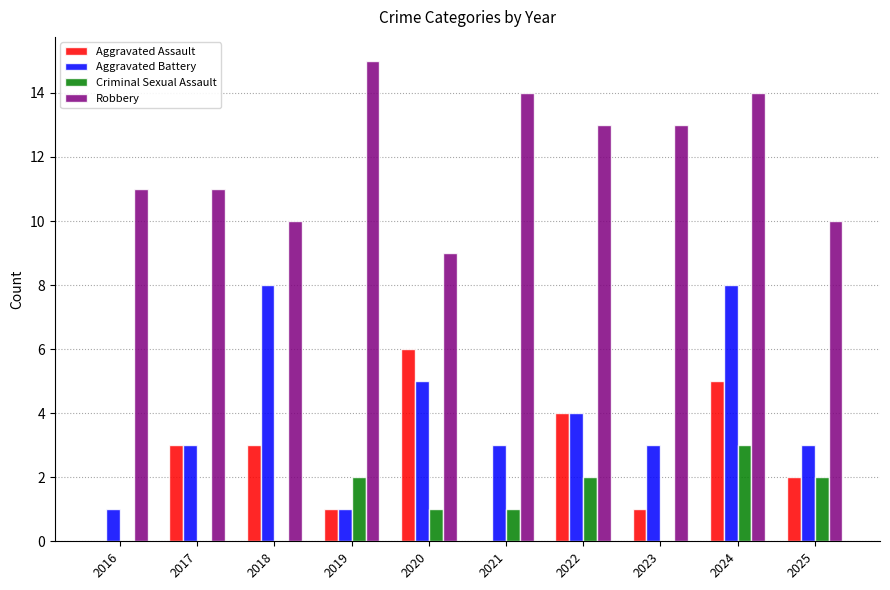

Reading left to right, transcribe all the data shown in this chart.

Aggravated Assault: 2016=0	2017=3	2018=3	2019=1	2020=6	2021=0	2022=4	2023=1	2024=5	2025=2
Aggravated Battery: 2016=1	2017=3	2018=8	2019=1	2020=5	2021=3	2022=4	2023=3	2024=8	2025=3
Criminal Sexual Assault: 2016=0	2017=0	2018=0	2019=2	2020=1	2021=1	2022=2	2023=0	2024=3	2025=2
Robbery: 2016=11	2017=11	2018=10	2019=15	2020=9	2021=14	2022=13	2023=13	2024=14	2025=10